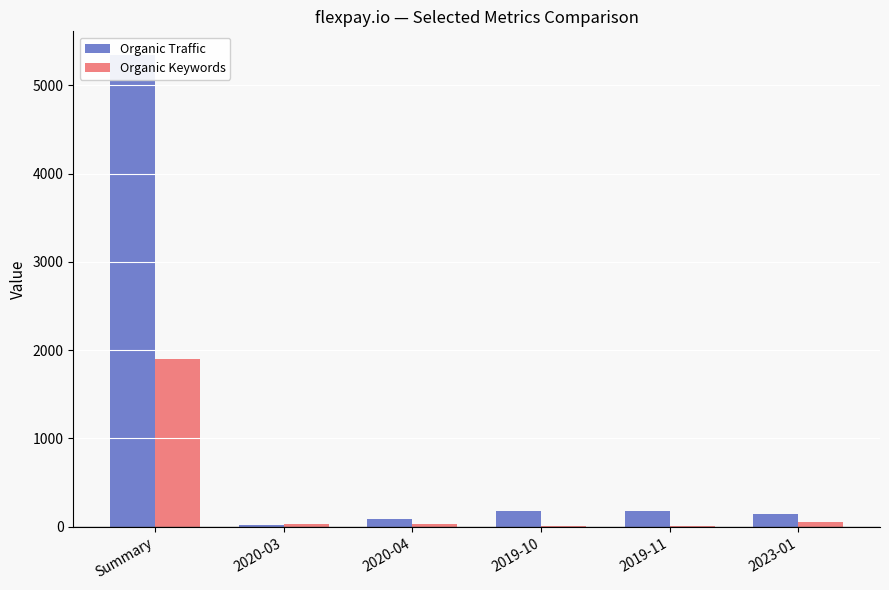

What is the difference between the highest and lowest values at 2019-11?

173